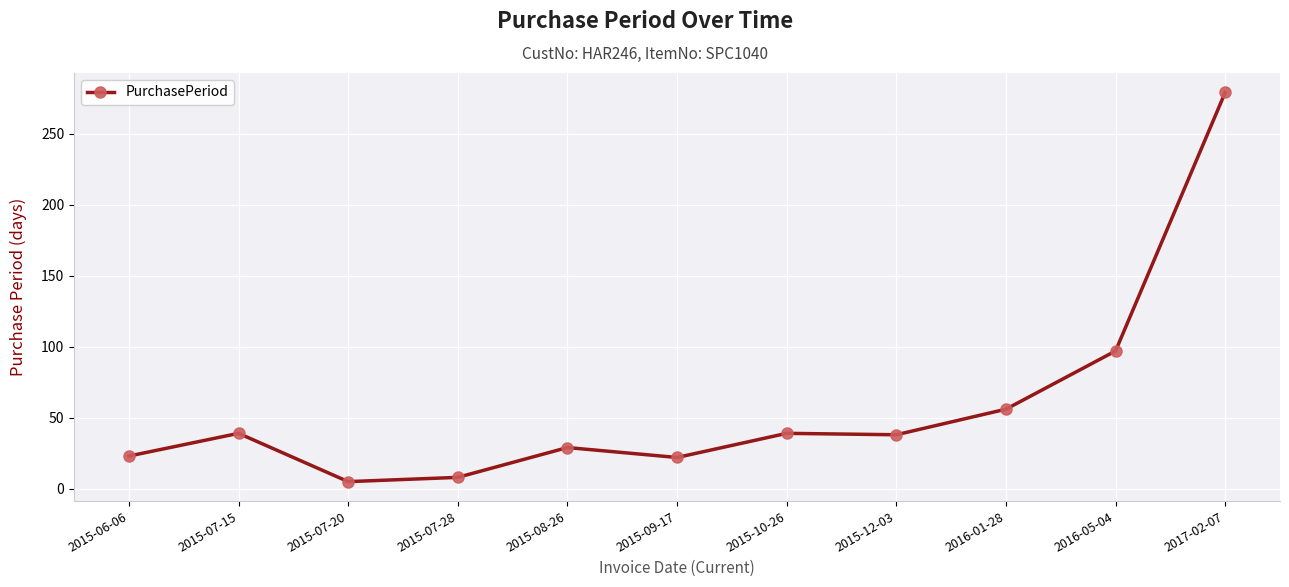

Does the chart display data point markers on the line(s)?

Yes